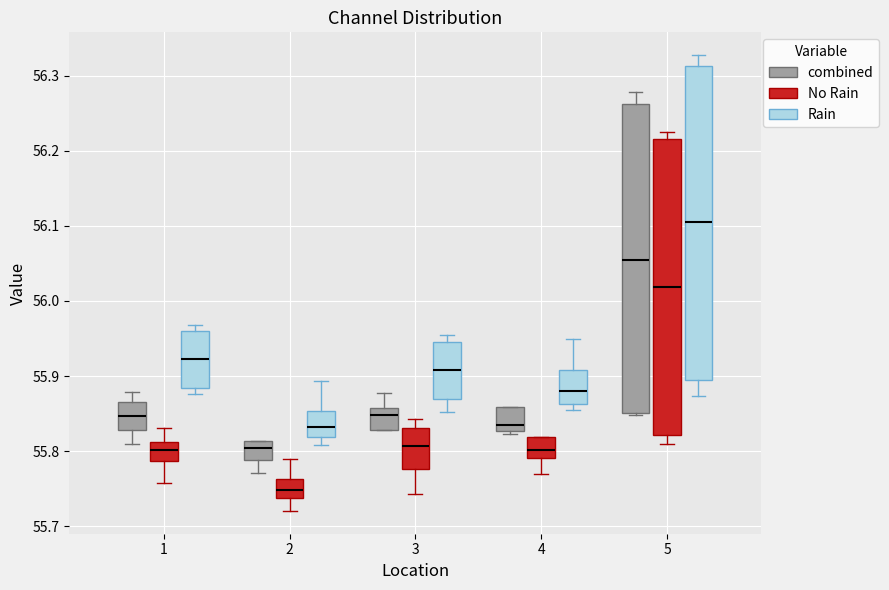

Reading left to right, transcribe this box plot: for each box, give where its median line is, the range the box spans, and where its two whiskers end, as read against the y-axis. The values are not printed on the chart, so give them approximately, as read against the axis.

1 (combined): median 55.85, box 55.83 to 55.86, whiskers 55.81 to 55.88
1 (No Rain): median 55.80, box 55.79 to 55.81, whiskers 55.76 to 55.83
1 (Rain): median 55.92, box 55.88 to 55.96, whiskers 55.88 (just below the box's lower edge) to 55.97
2 (combined): median 55.80, box 55.79 to 55.81, whiskers 55.77 to 55.81
2 (No Rain): median 55.75, box 55.74 to 55.76, whiskers 55.72 to 55.79
2 (Rain): median 55.83, box 55.82 to 55.85, whiskers 55.81 to 55.89
3 (combined): median 55.85, box 55.83 to 55.86, whiskers 55.83 to 55.88
3 (No Rain): median 55.81, box 55.78 to 55.83, whiskers 55.74 to 55.84
3 (Rain): median 55.91, box 55.87 to 55.94, whiskers 55.85 to 55.95
4 (combined): median 55.83 (just above the box's lower edge), box 55.83 to 55.86, whiskers 55.82 to 55.86
4 (No Rain): median 55.80, box 55.79 to 55.82, whiskers 55.77 to 55.82
4 (Rain): median 55.88, box 55.86 to 55.91, whiskers 55.85 to 55.95
5 (combined): median 56.05, box 55.85 to 56.26, whiskers 55.85 to 56.28
5 (No Rain): median 56.02, box 55.82 to 56.22, whiskers 55.81 to 56.23
5 (Rain): median 56.10, box 55.89 to 56.31, whiskers 55.87 to 56.33